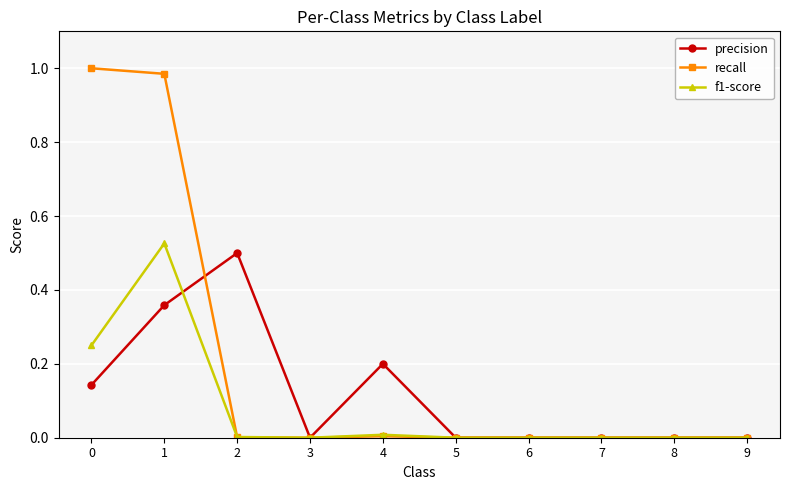

At which category does precision reach its first local peak?

2